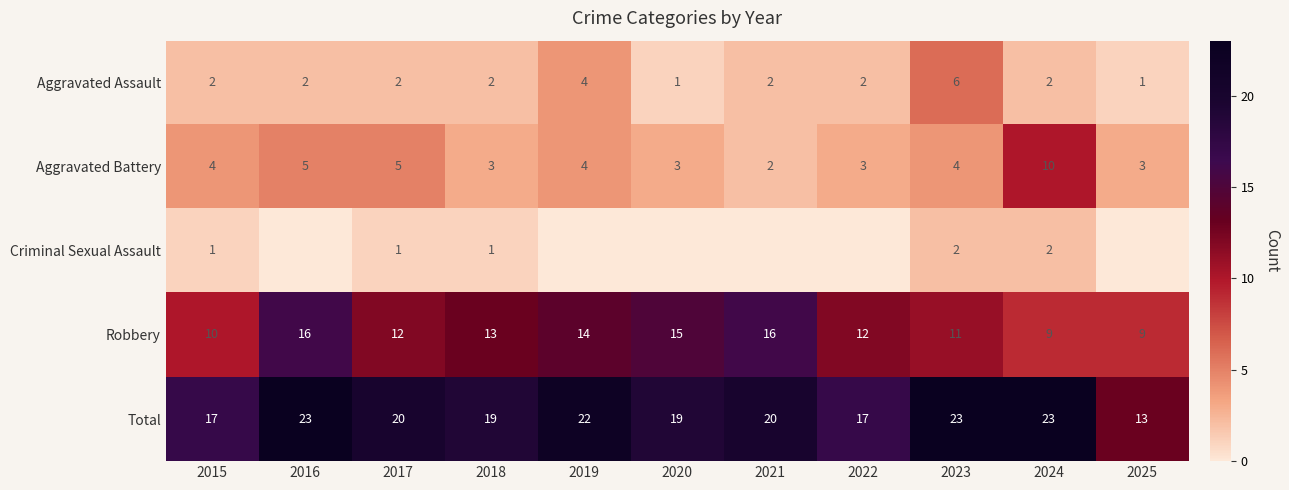

Between 2019 and 2020, which is larger?

2019